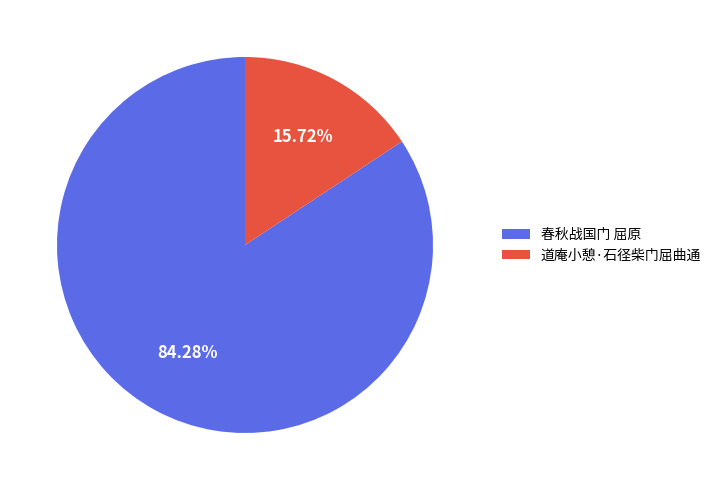

To the nearest percent, what portion does 春秋战国门 屈原 represent?

84%